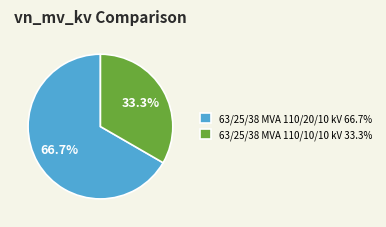

To the nearest percent, what portion does 63/25/38 MVA 110/20/10 kV represent?

67%